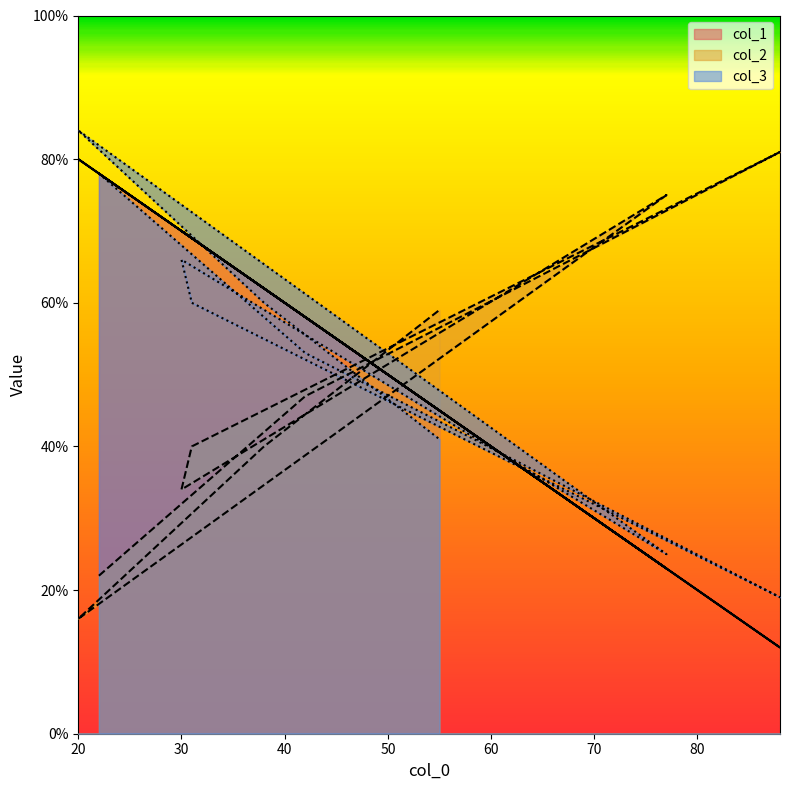

Which series ends up on top after the final intersection of col_3 and col_1?

col_1